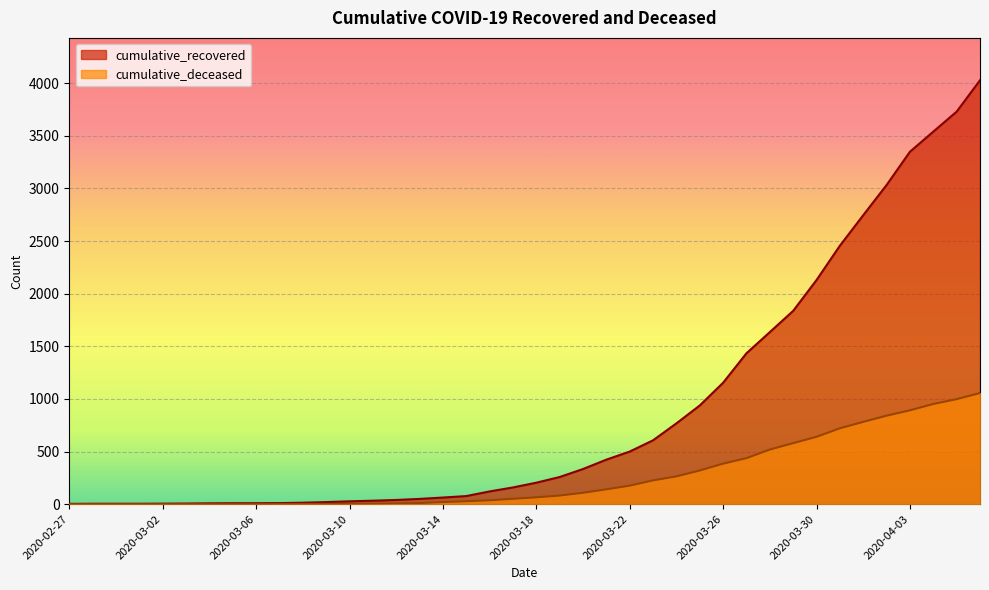

Between 2020-04-02 and 2020-04-05, which is larger?

2020-04-05